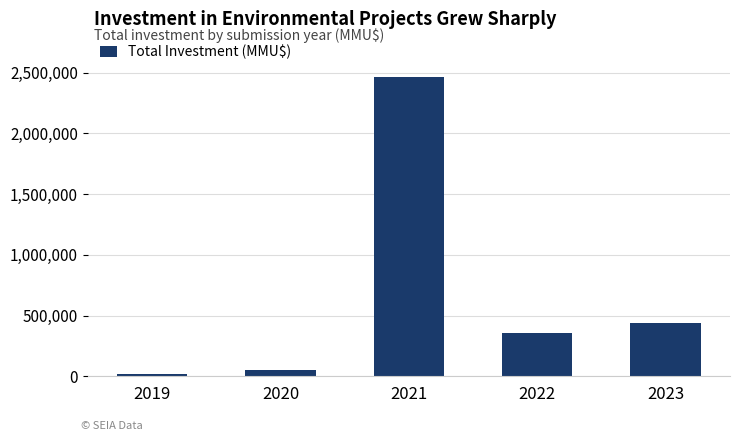

What is the value of the 4th bar from the left?

355100